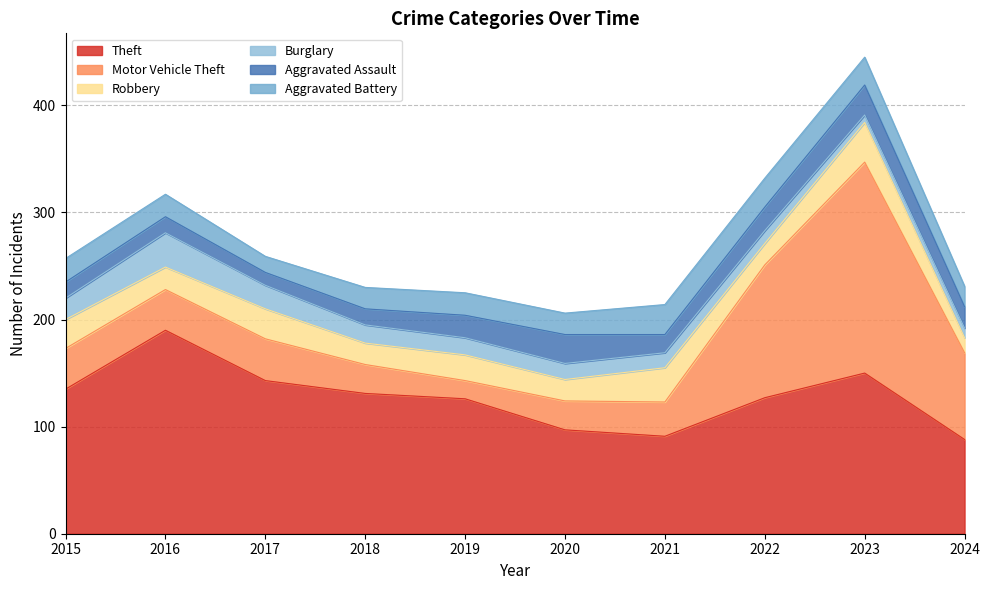

True or false: Theft has more than 2 interior local peaks.

False